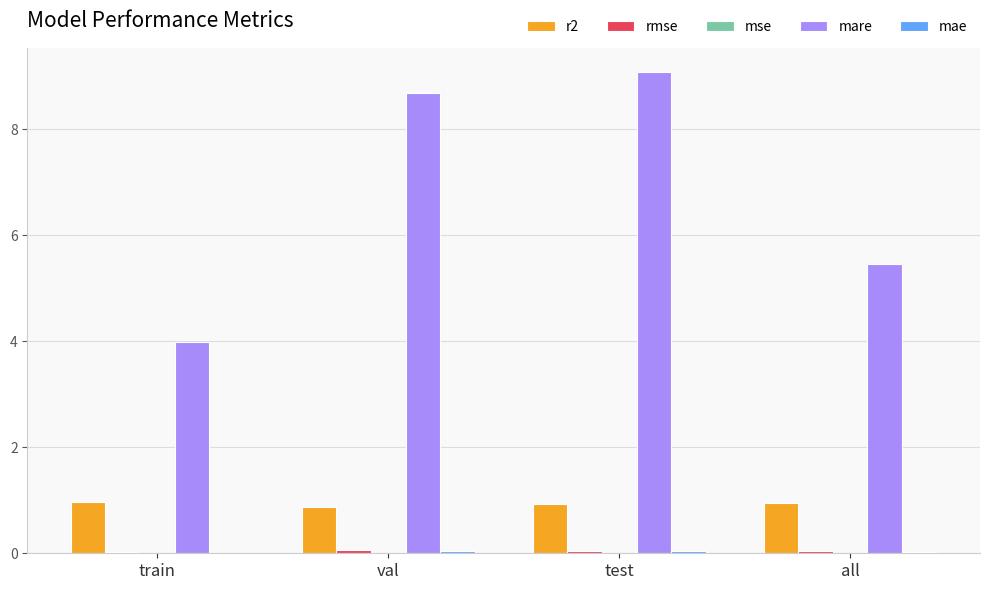

Are the bars horizontal?

No